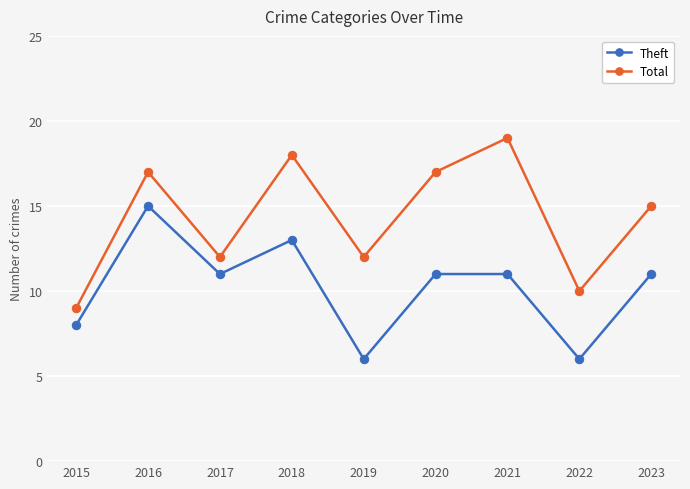

How many distinct data groups are displayed?

2